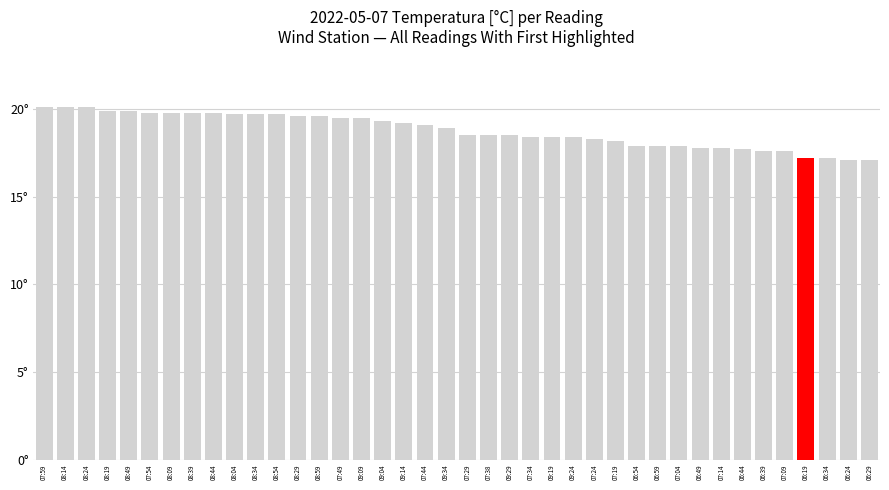

What is the sum of all values?

751.1